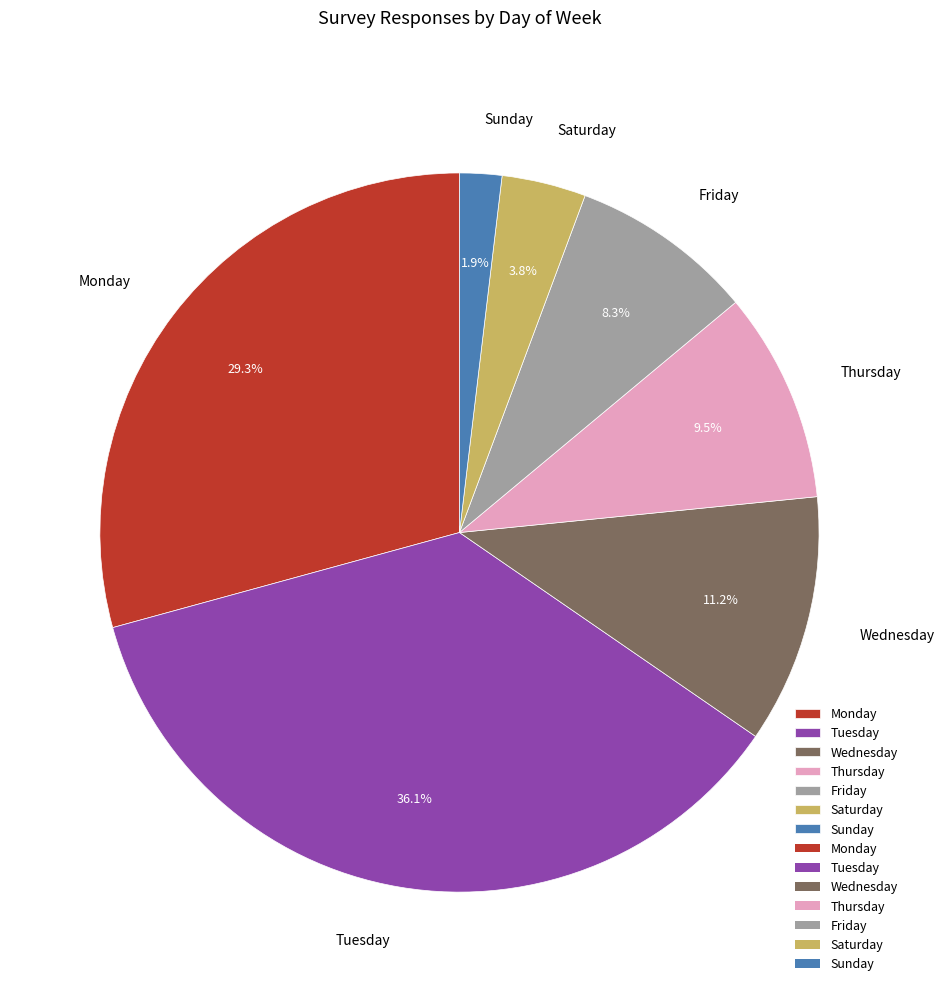

Is Monday the majority of the pie?

No